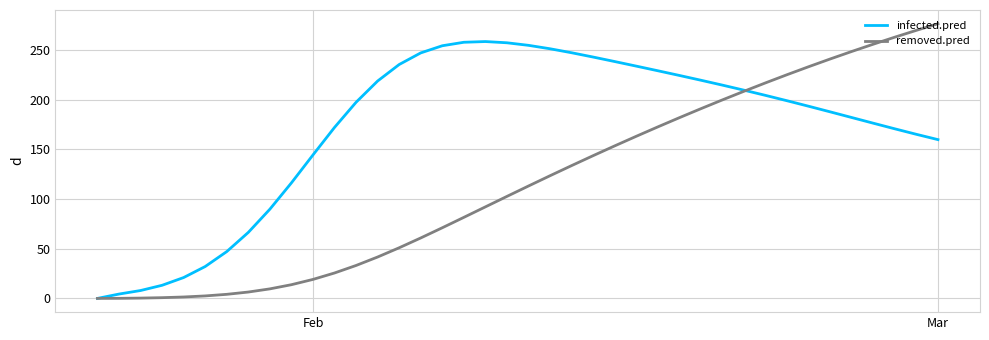

What are all the series names shown in the legend?

infected.pred, removed.pred